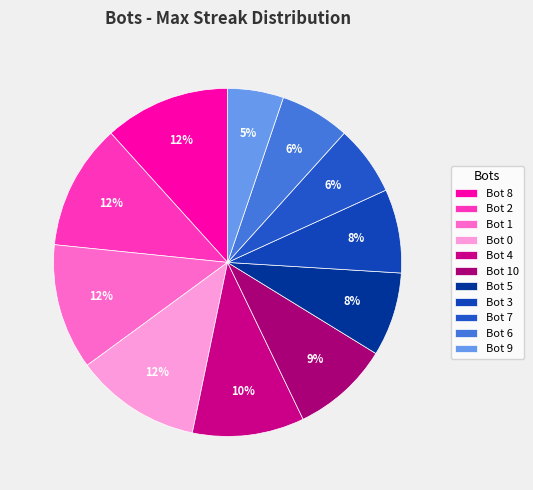

Between Bot 10 and Bot 5, which is larger?

Bot 10